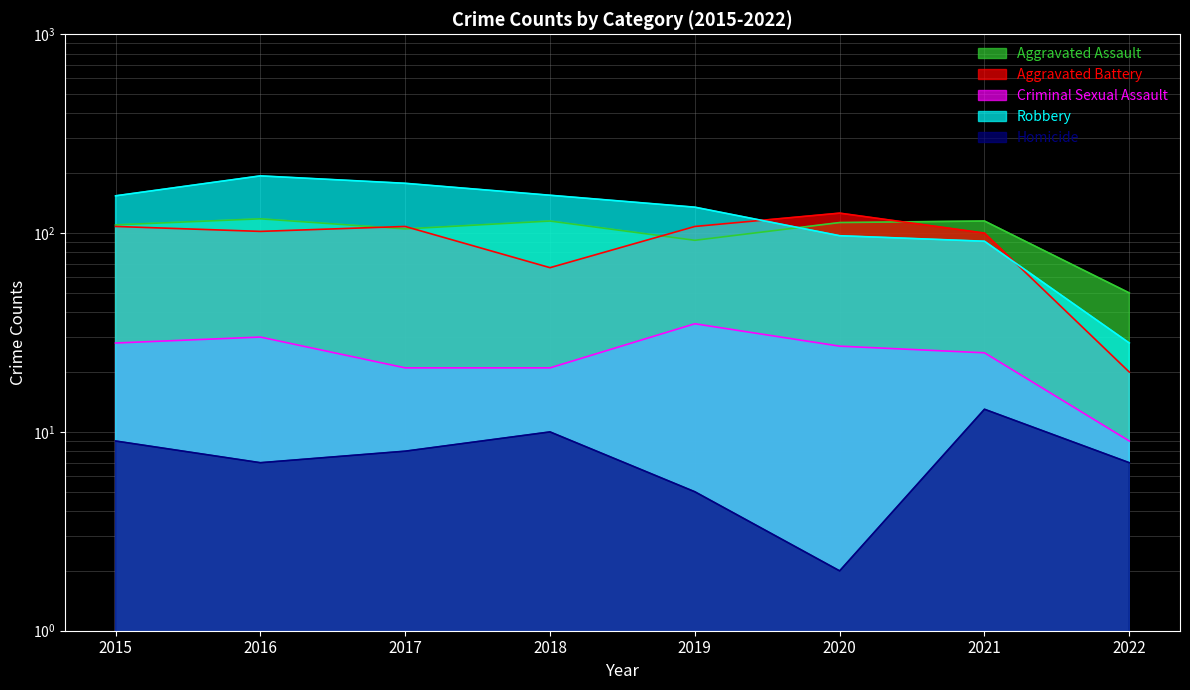

Reading left to right, transcribe all the data shown in this chart.

Aggravated Assault: 110	118	105	115	92	113	115	50
Aggravated Battery: 108	102	108	67	108	126	100	20
Criminal Sexual Assault: 28	30	21	21	35	27	25	9
Robbery: 154	194	178	155	135	97	91	28
Homicide: 9	7	8	10	5	2	13	7